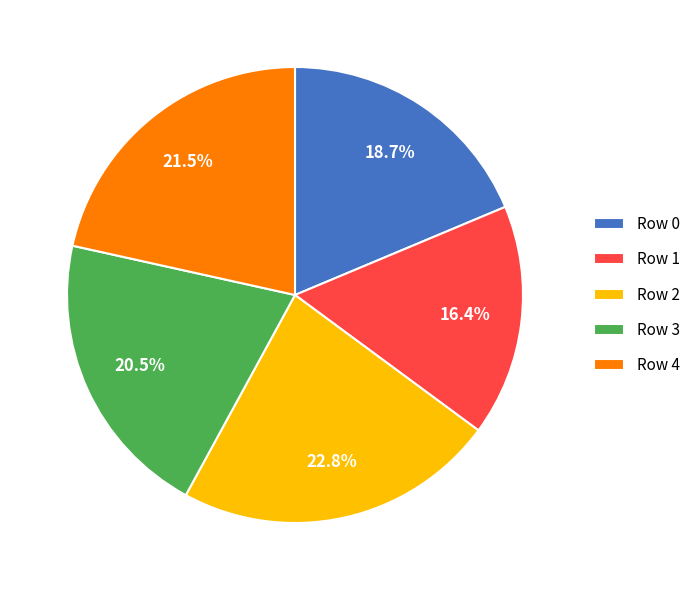

Approximately how many times larger is the value at Row 1 compared to Row 4?

0.8